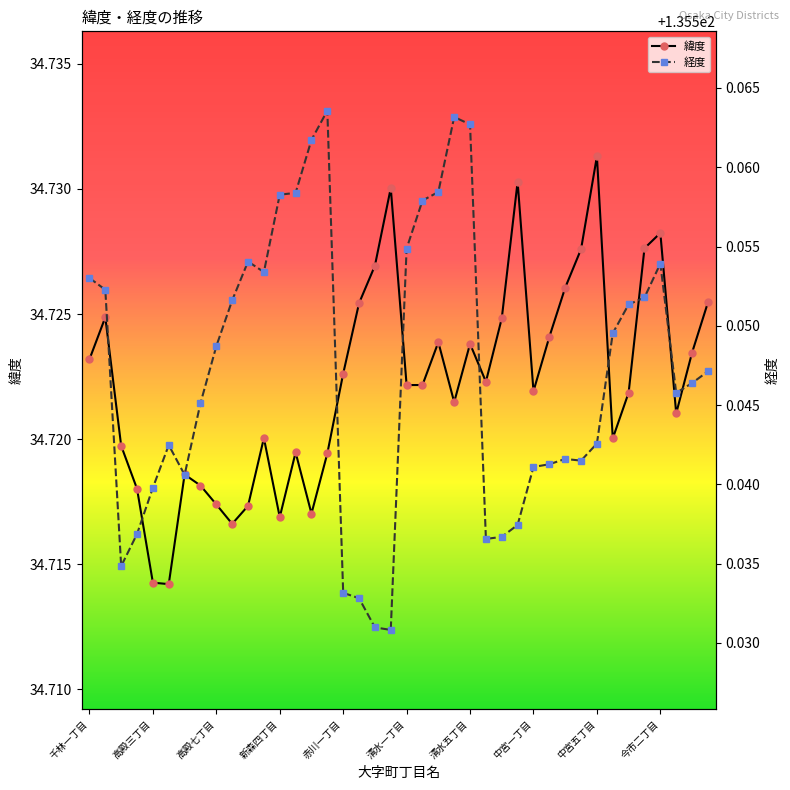

Which series has the largest total across all categories?

経度